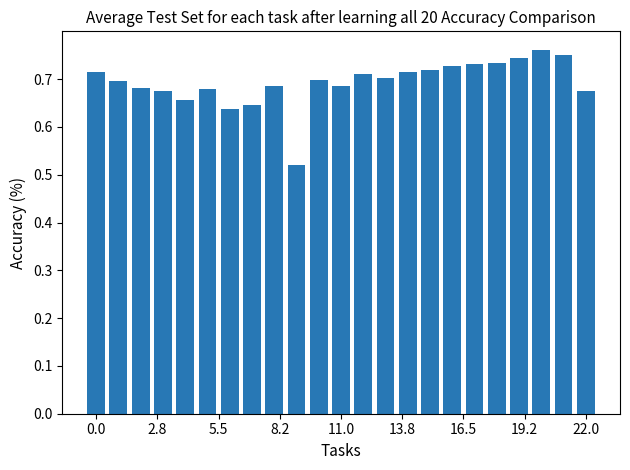

Count the values in the range 0 to 1.

23